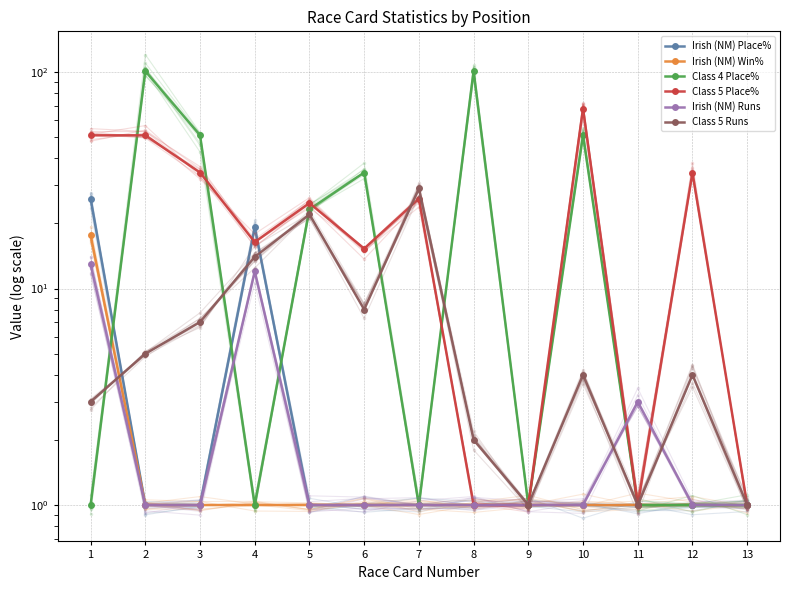

Which label corresponds to the largest value in the chart?

2